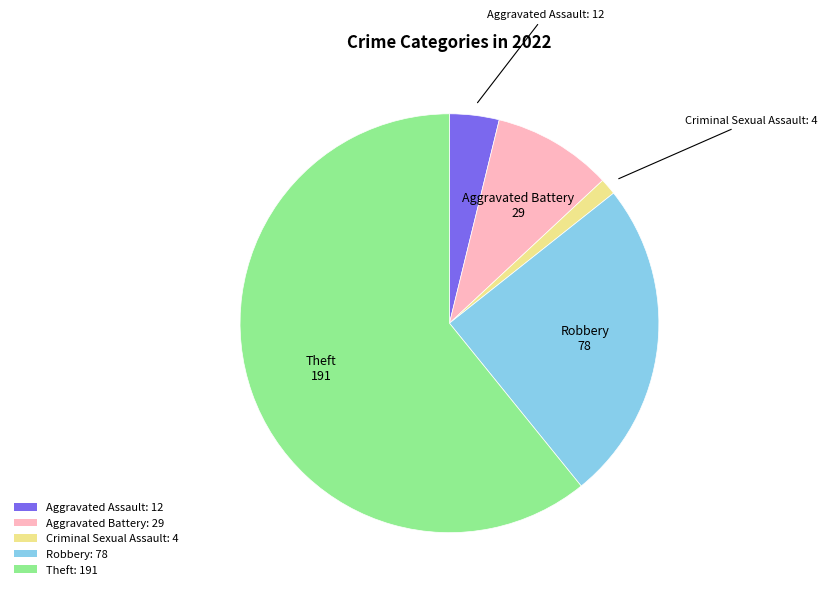

How many segments does this pie chart have?

5